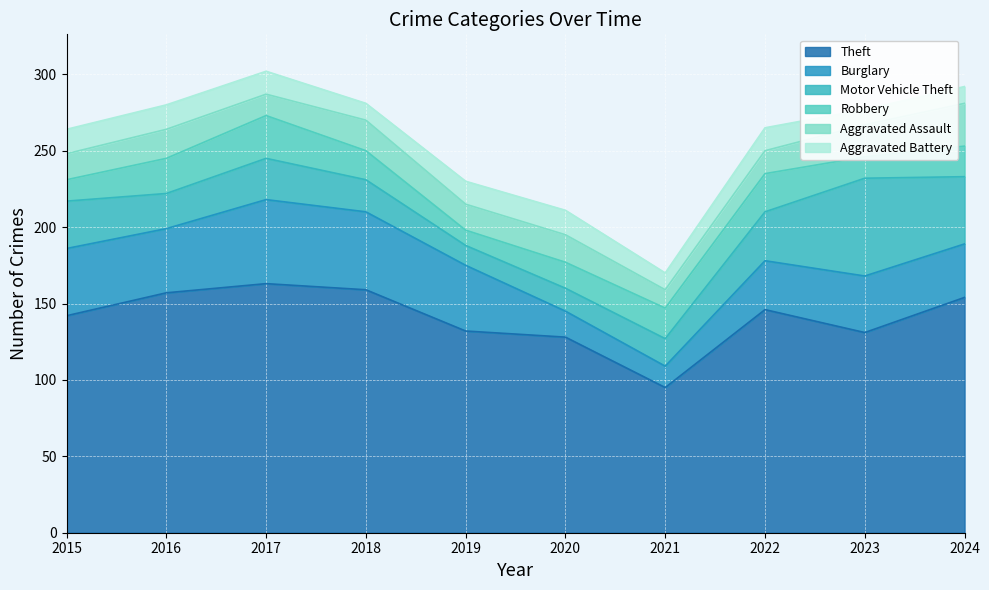

At which category does Aggravated Assault reach its first local valley?

2017